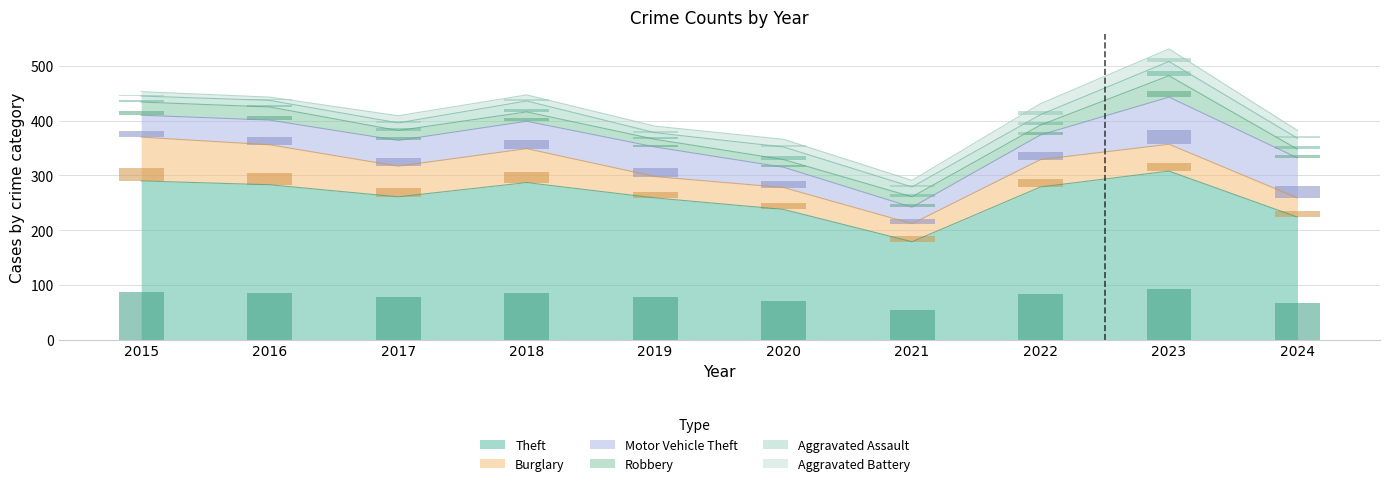

Count the number of data series in this chart.

6